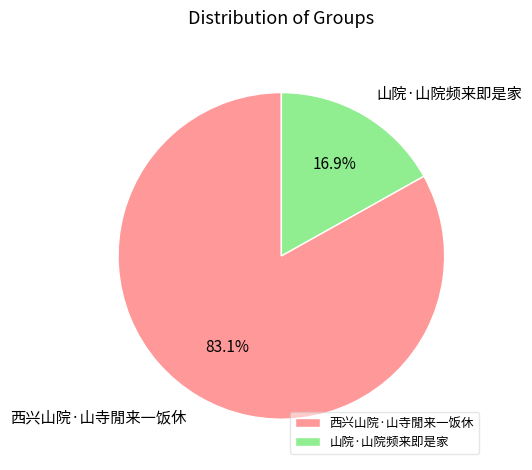

To the nearest percent, what is the difference between the largest and smallest slice percentages?

66%